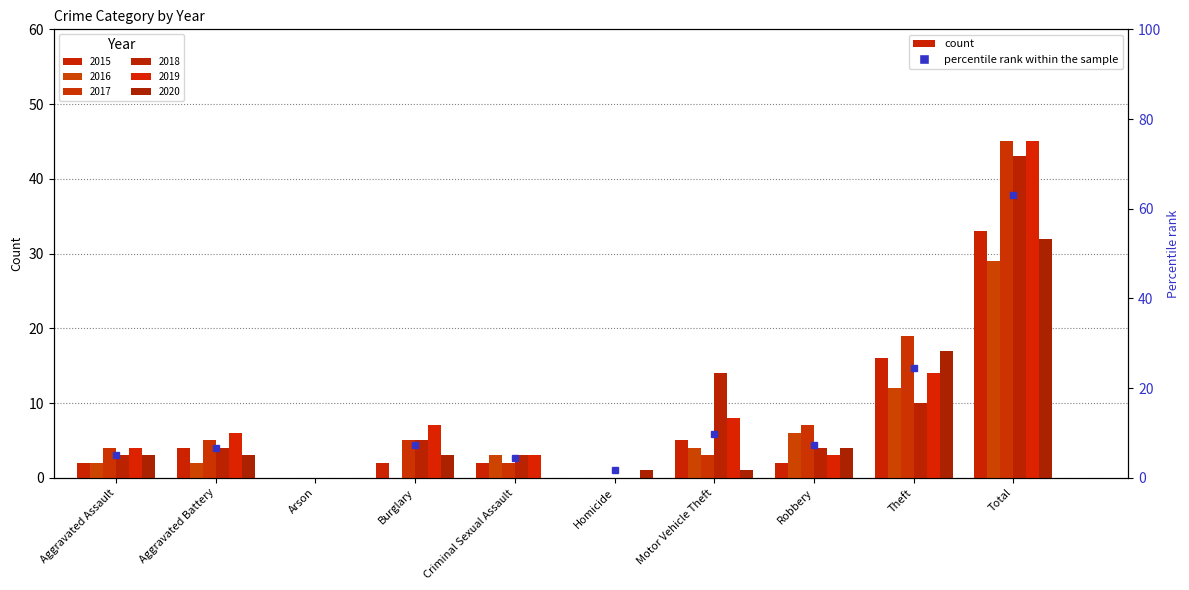

Which has a higher value, Burglary or Aggravated Battery?

Aggravated Battery